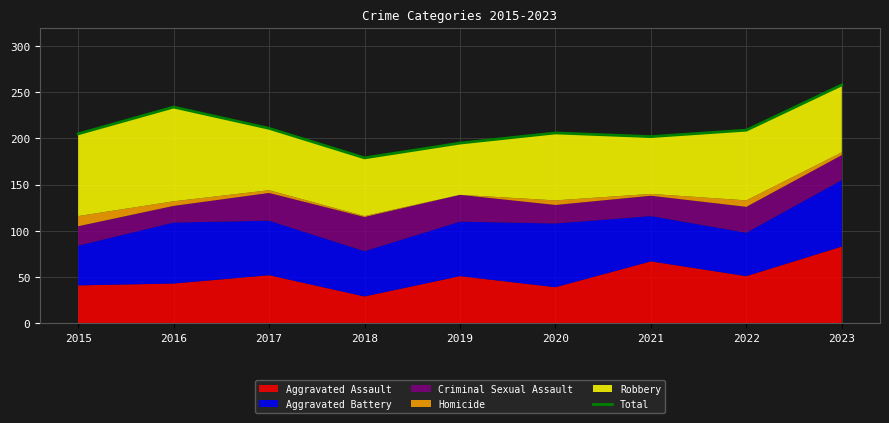

What is the sum of all values?

1899